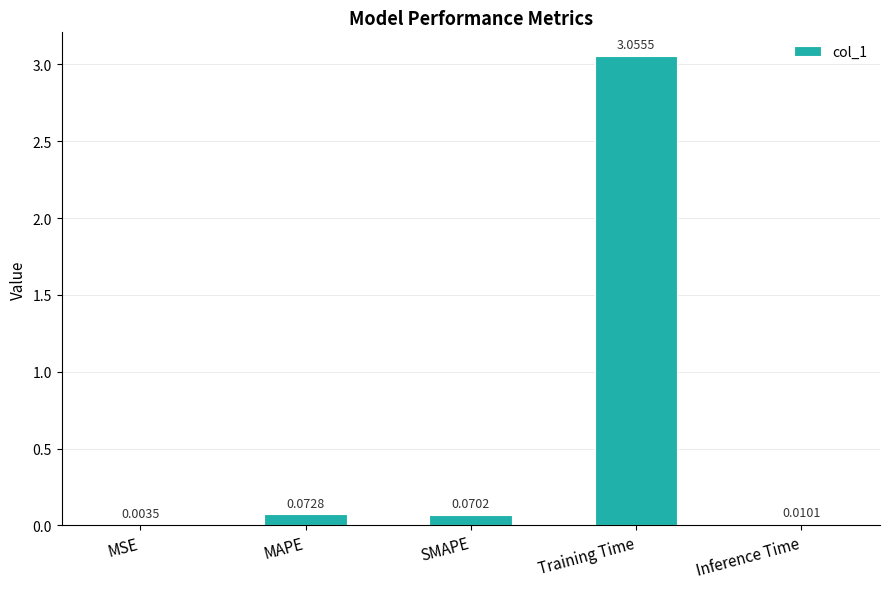

Where is the data nearest to the value 1?

MAPE